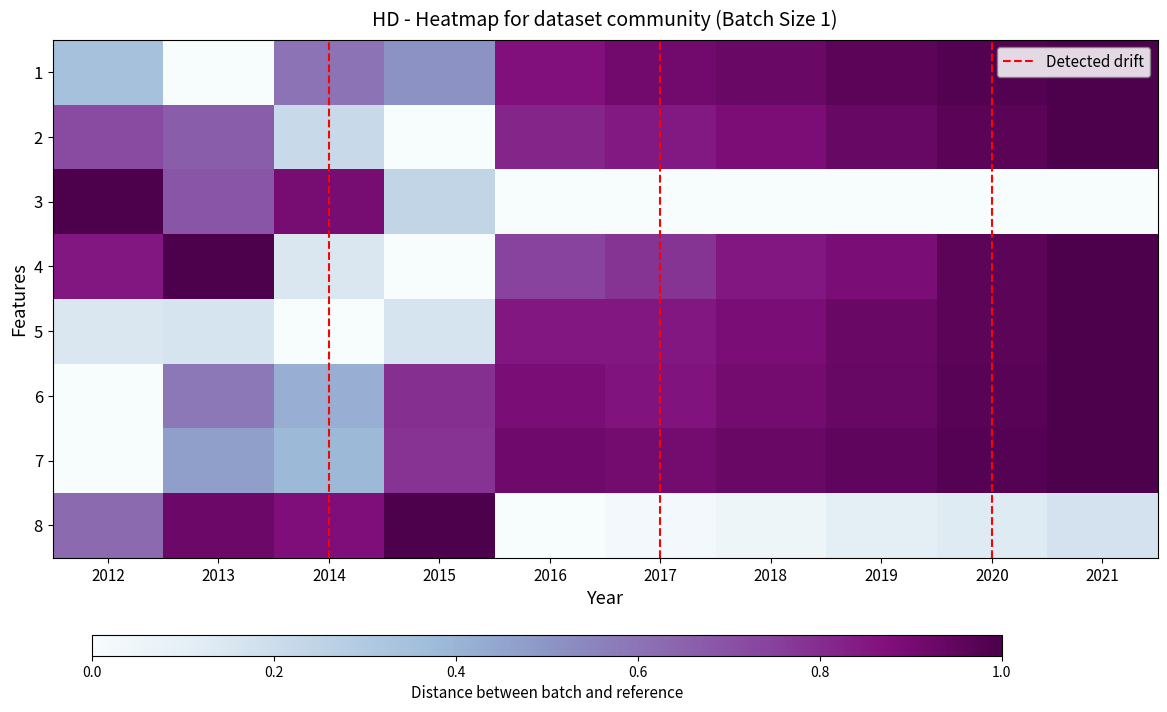

List the series in order of their peak value, lowest first.

1, 2, 3, 4, 5, 6, 7, 8